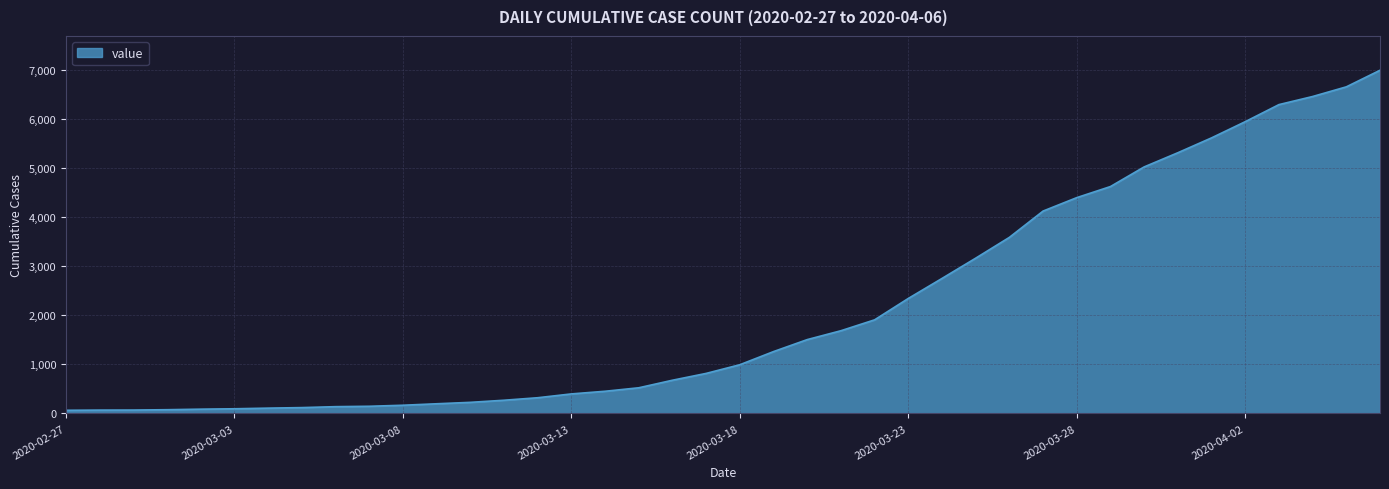

What is the greatest value displayed?

6995